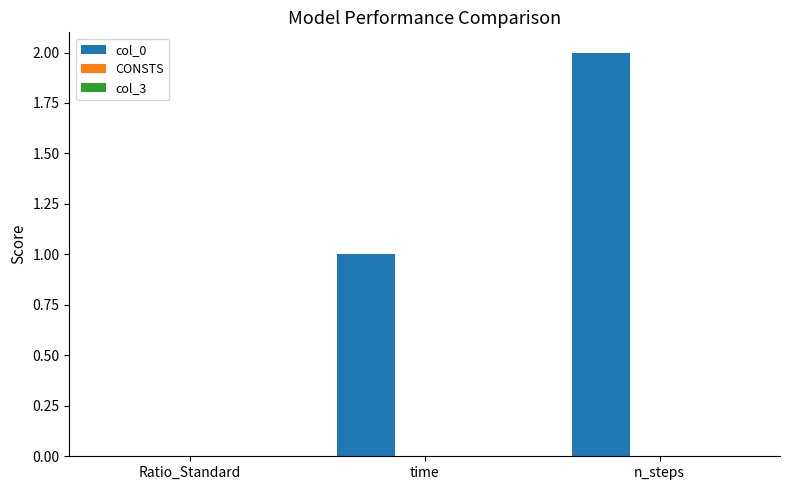

Which category has the highest value across all series?

n_steps